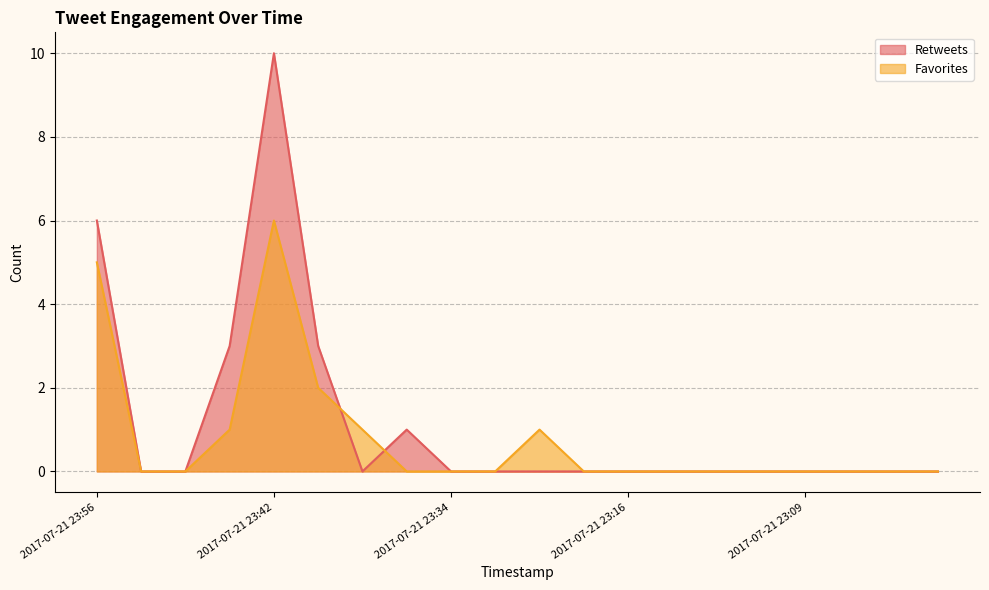

At which label does Favorites reach its minimum?

2017-07-21 23:52